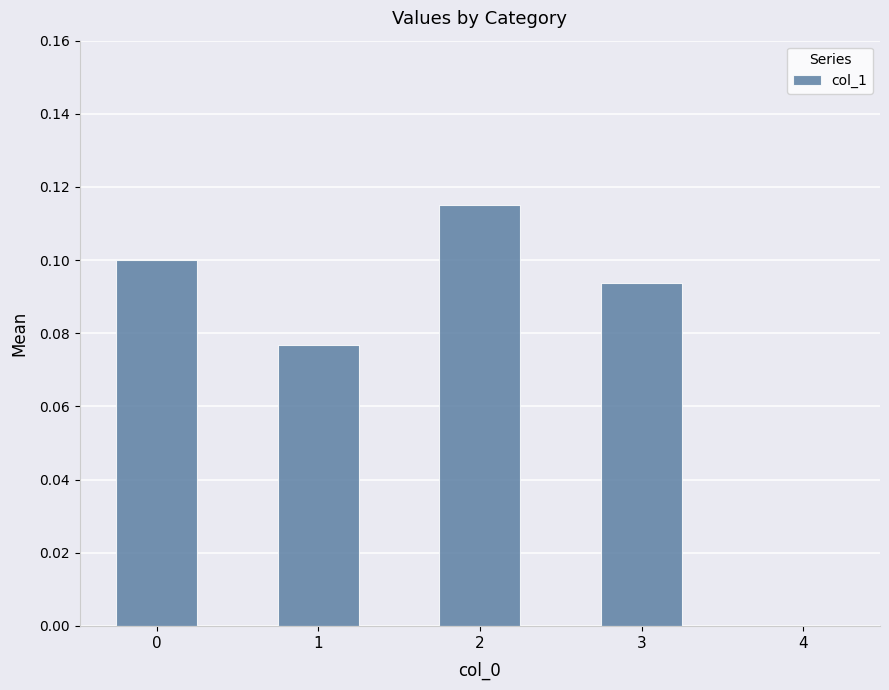

What is the sum of all values?

0.4